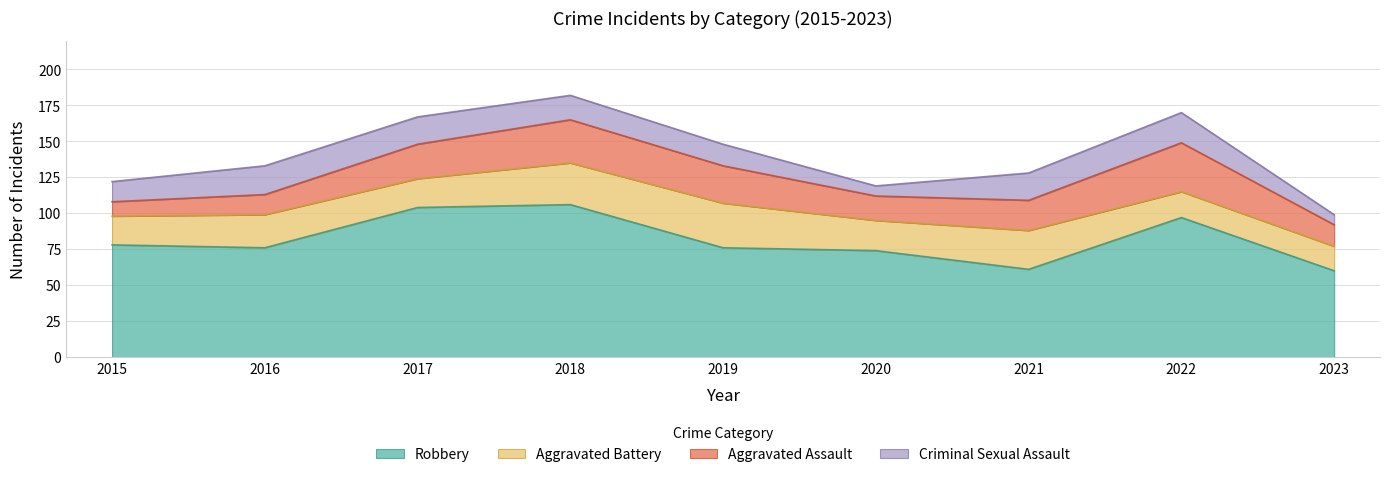

What is the difference between the Total values at 2022 and 2019?

22